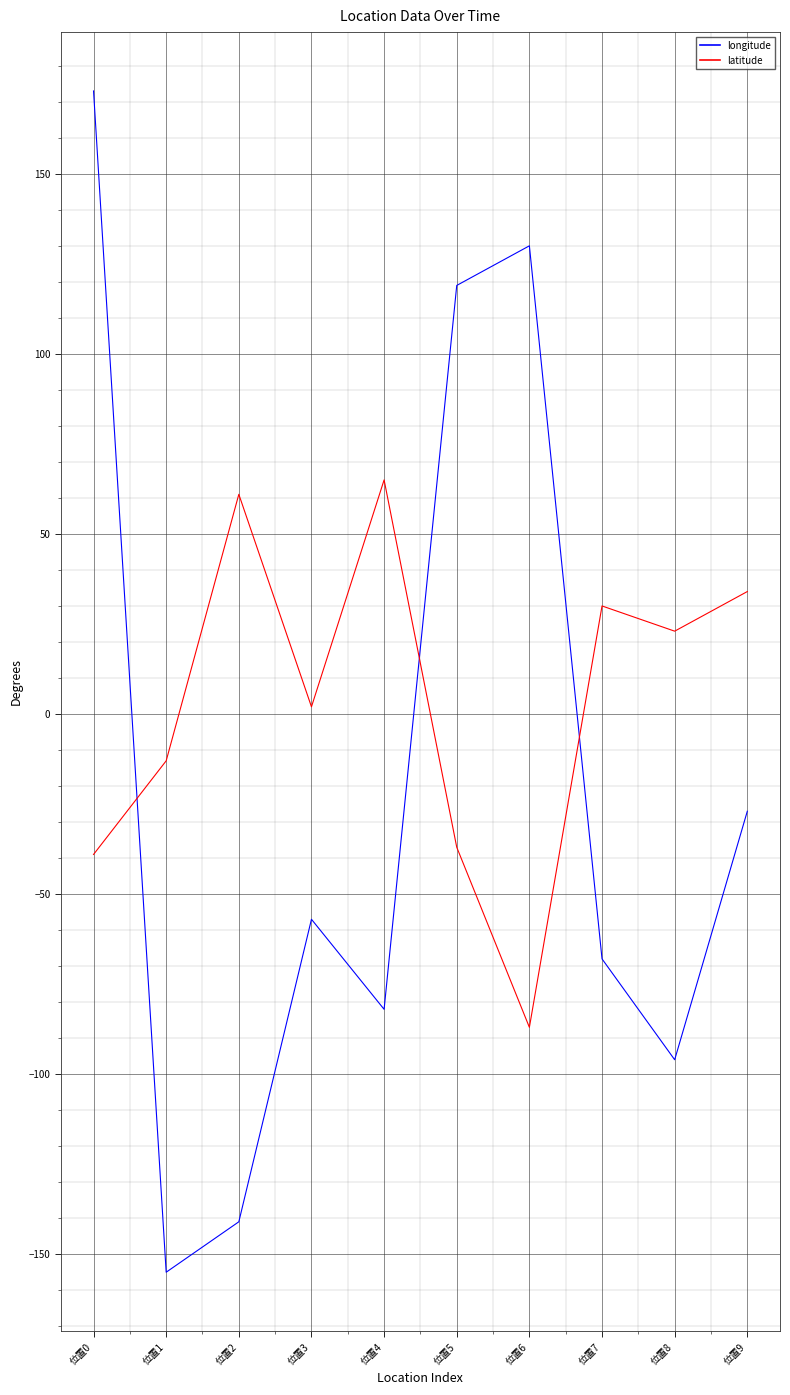

What is the total value across all series at 位置5?

82